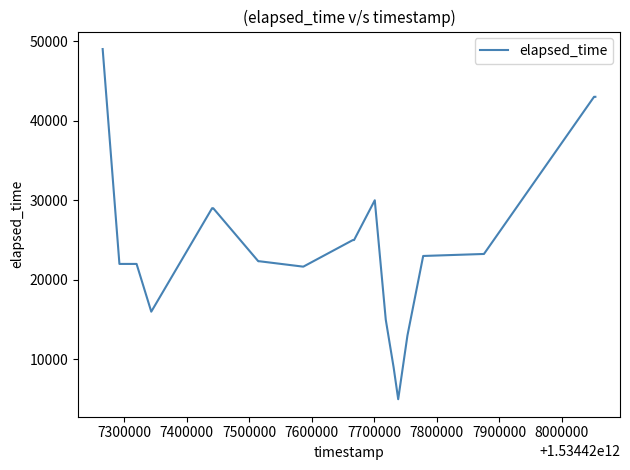

Count the number of categories in the chart.

30